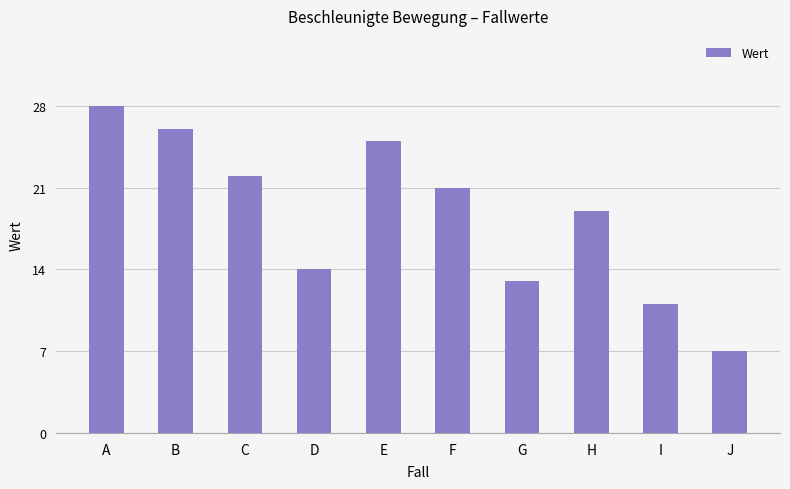

Which has a higher value, B or C?

B